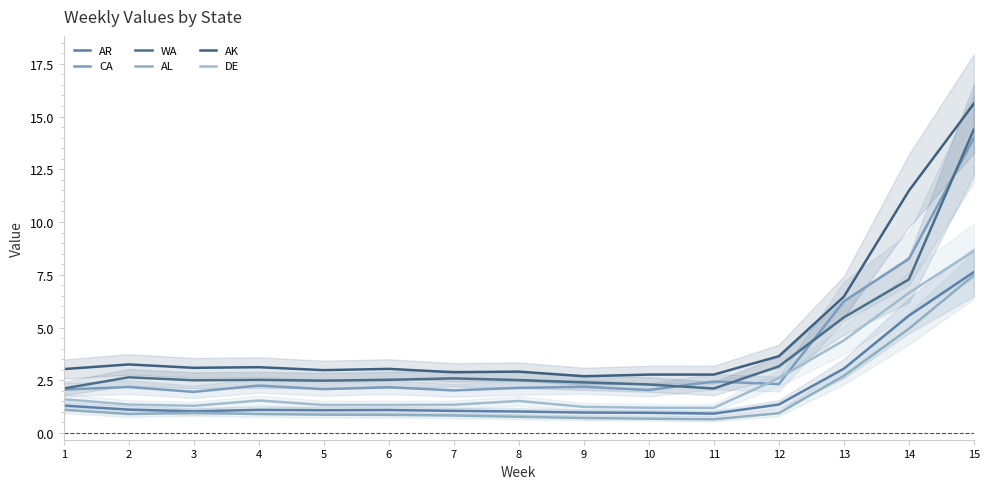

How many times do CA and DE cross each other?

2